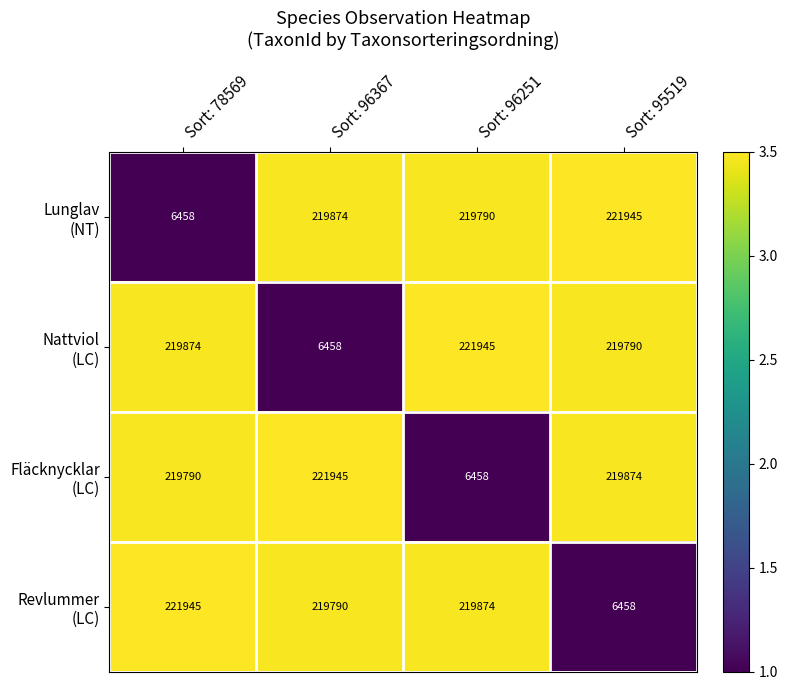

What is the maximum value shown in the chart?

221945